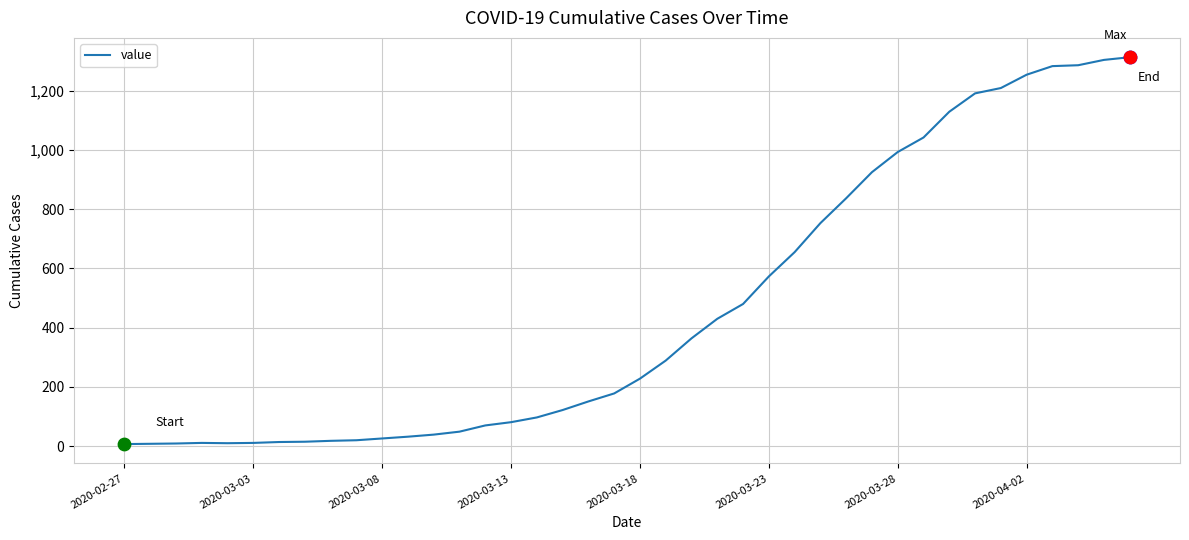

What is the difference between the maximum and minimum values?

1306